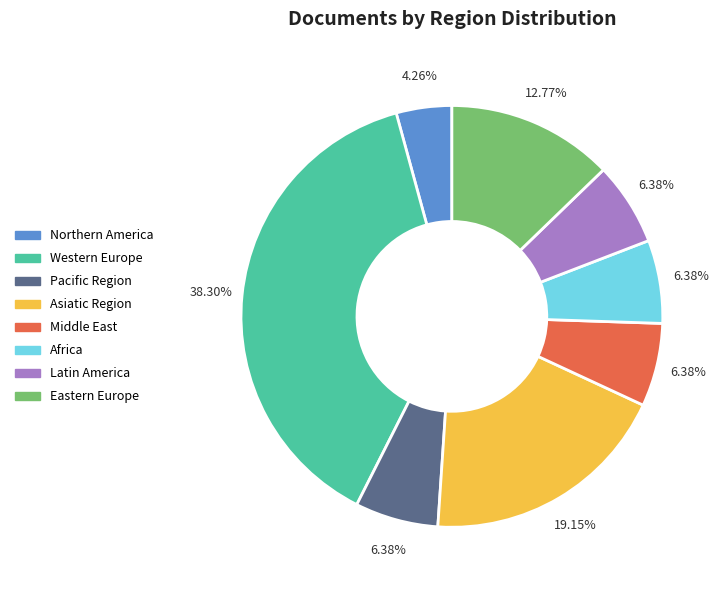

Is there a majority slice in this chart?

No